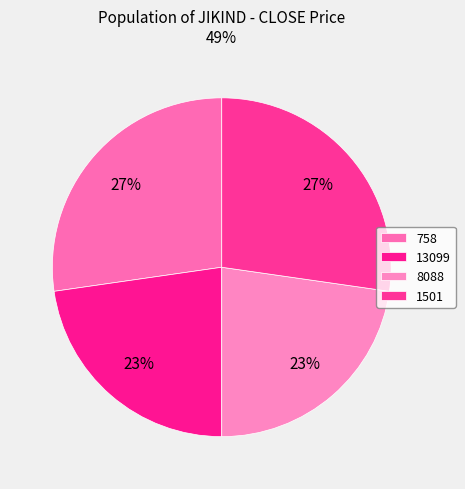

To the nearest percent, what portion does 8088 represent?

23%